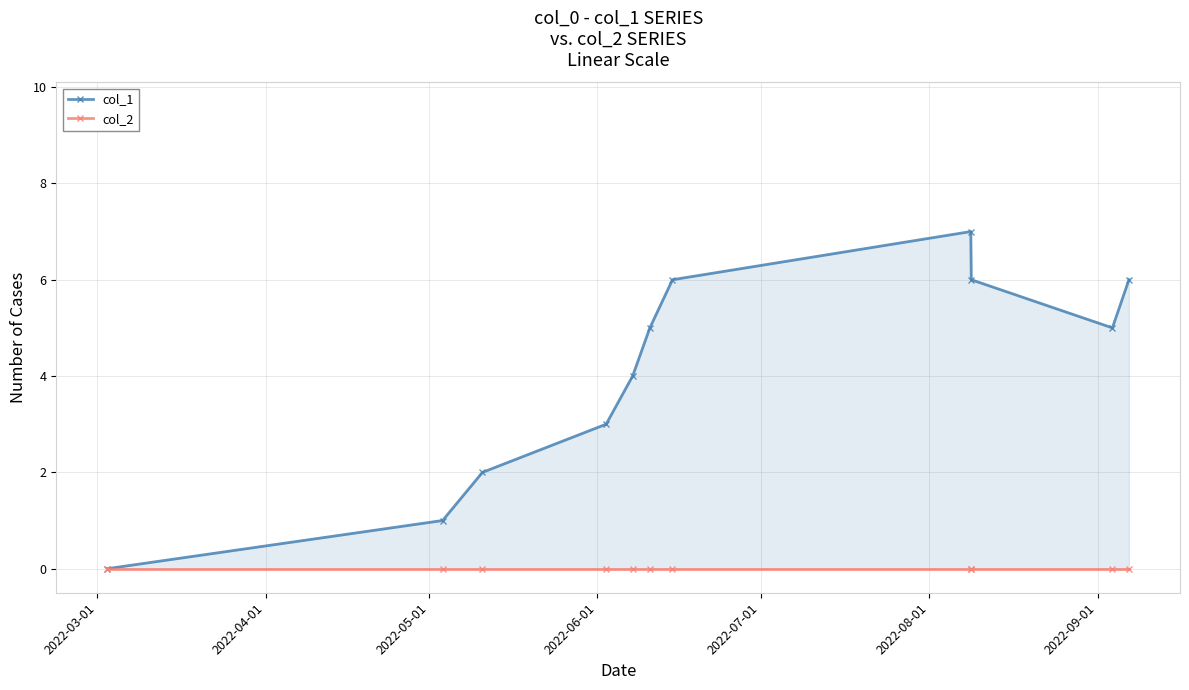

What is the total value across all series at 2022-04-01?

1